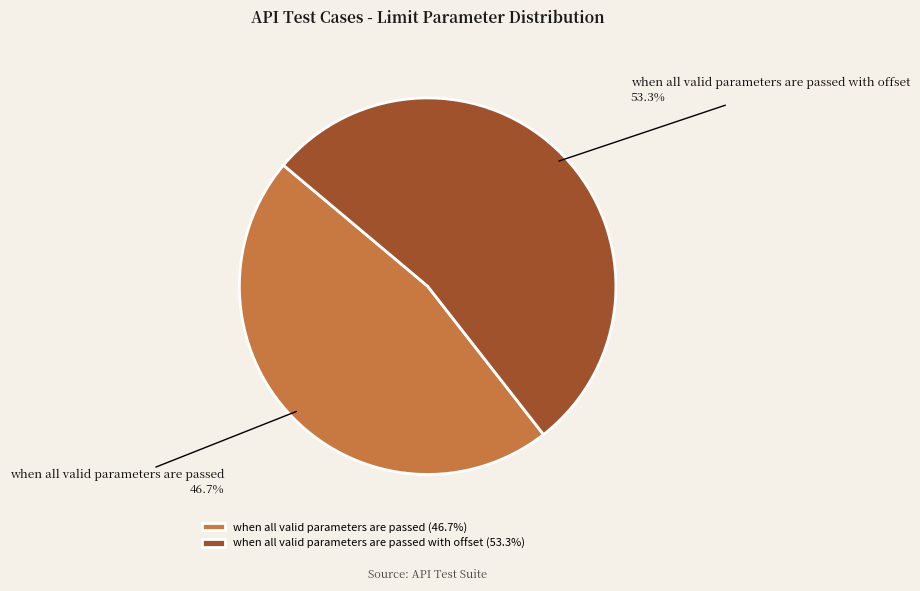

Does when all valid parameters are passed with offset represent more than half of the total?

Yes